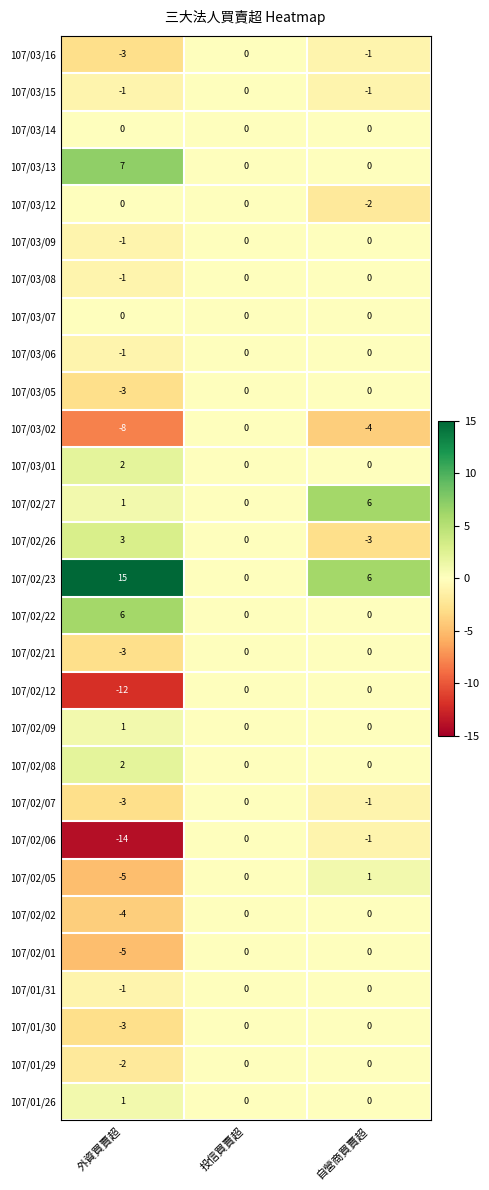

The 107/01/31 series shows -1 at 外資買賣超. True or false?

True